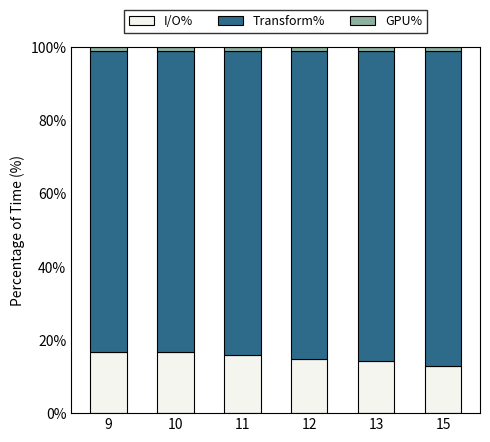

What is the lowest value of the I/O% series?

12.9